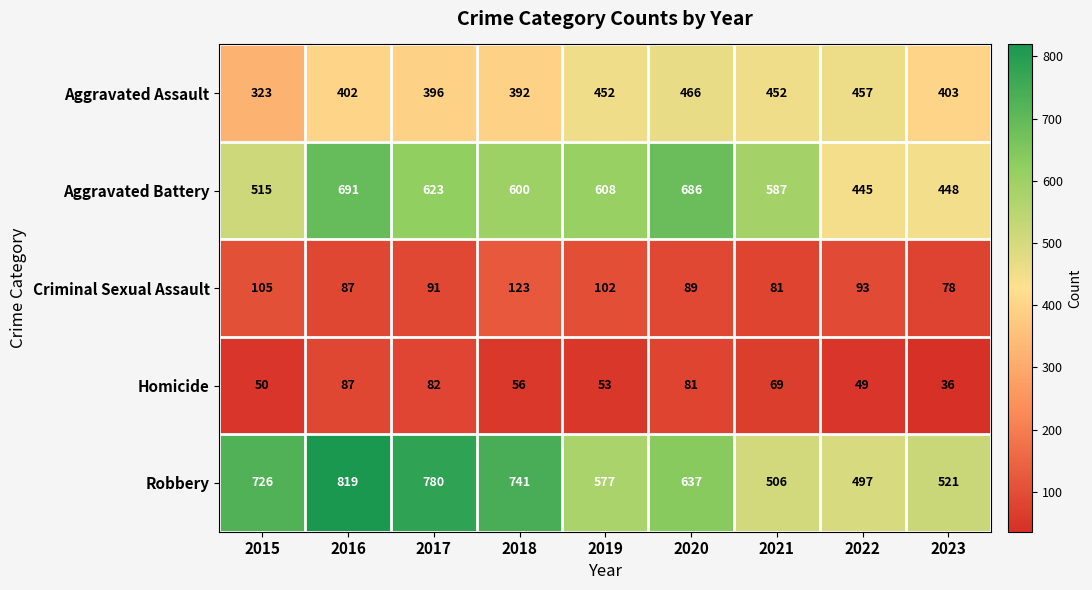

Which series changed the most between 2019 and 2020?

Aggravated Battery